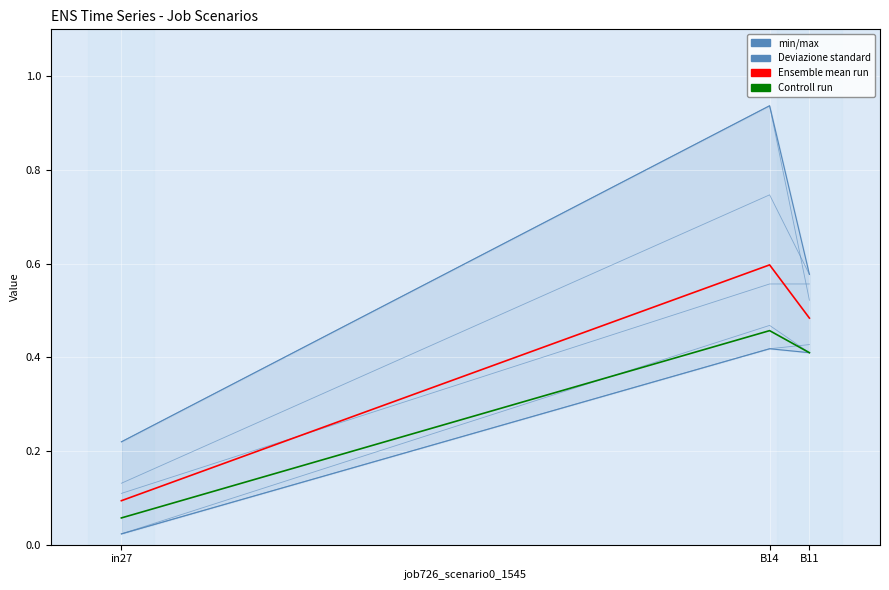

Reading left to right, transcribe all the data shown in this chart.

min/max: 0.0	0.4	0.4
Ensemble mean run: 0.1	0.6	0.5
Controll run: 0.1	0.5	0.4